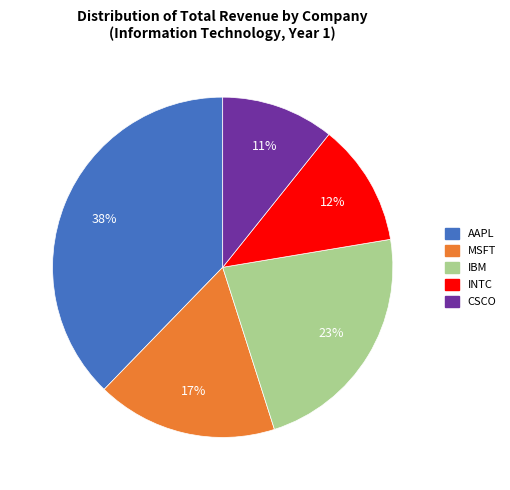

Rank the categories by value from lowest to highest.

CSCO, INTC, MSFT, IBM, AAPL